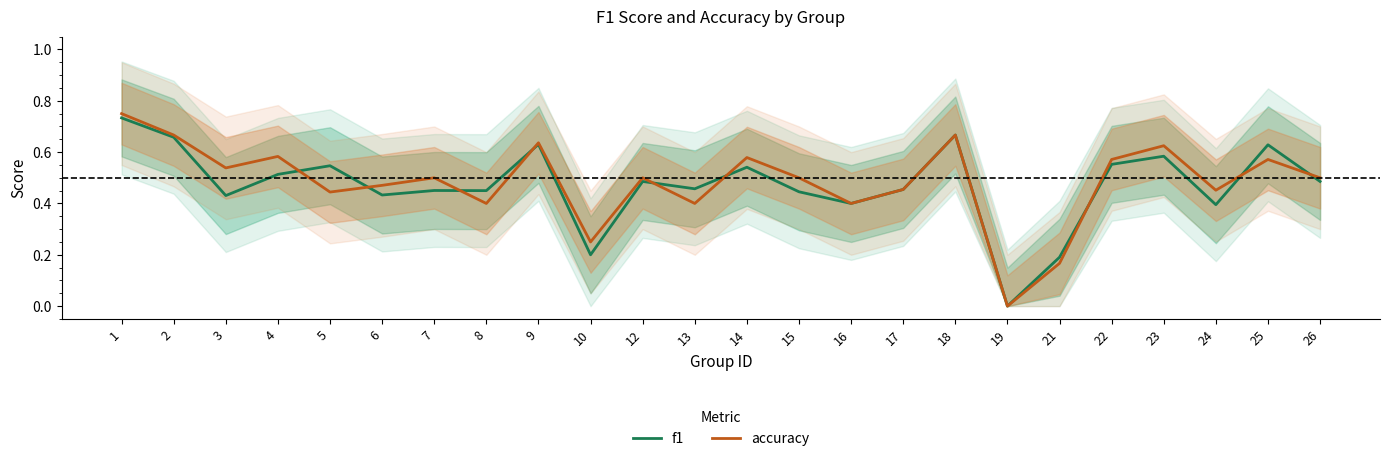

Rank the series by their maximum value, from lowest to highest.

f1, accuracy